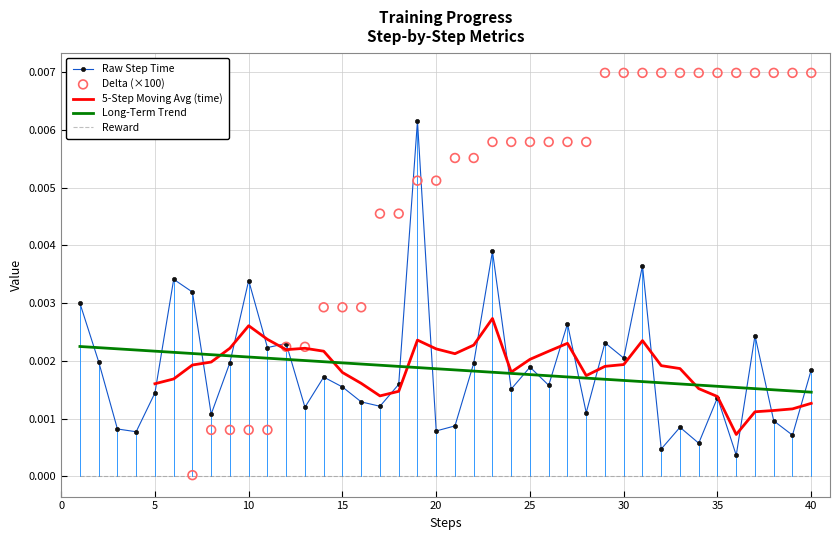

True or false: Reward and Raw Step Time cross at least once.

False